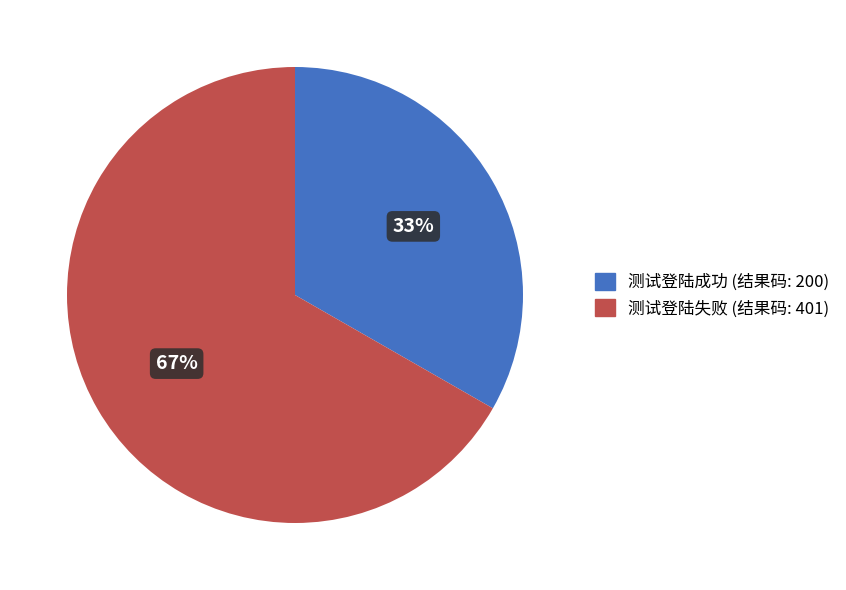

To the nearest percent, what is the combined percentage of 测试登陆成功 (结果码: 200) and 测试登陆失败 (结果码: 401)?

100%